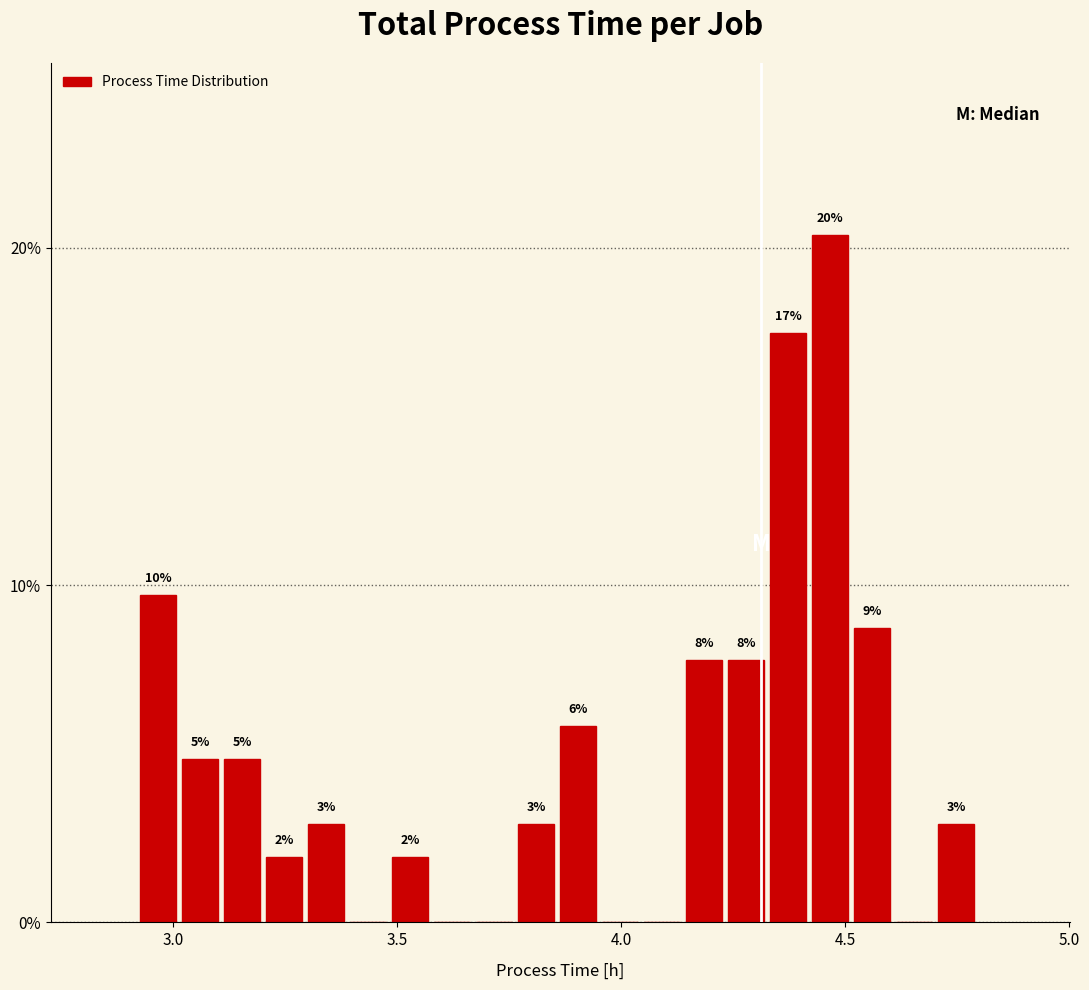

Read against the x-axis, roughly where is the centre of the tallest bar?

4.45